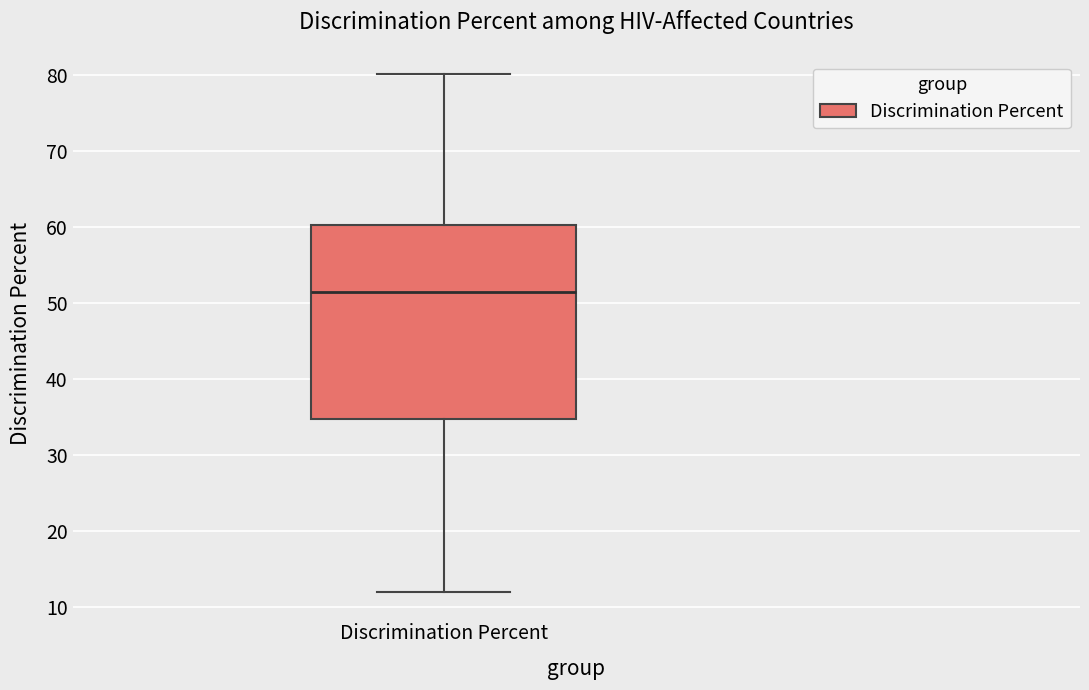

Transcribe this box plot: give where the median line is, the range the box spans, and where the two whiskers end, as read against the y-axis. The values are not printed on the chart, so give them approximately, as read against the axis.

median 52, box 35 to 60, whiskers 12 to 80